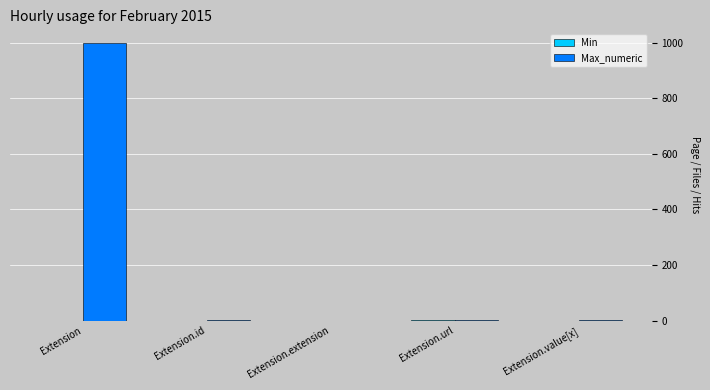

Which series changed the most between Extension and Extension.id?

Max_numeric